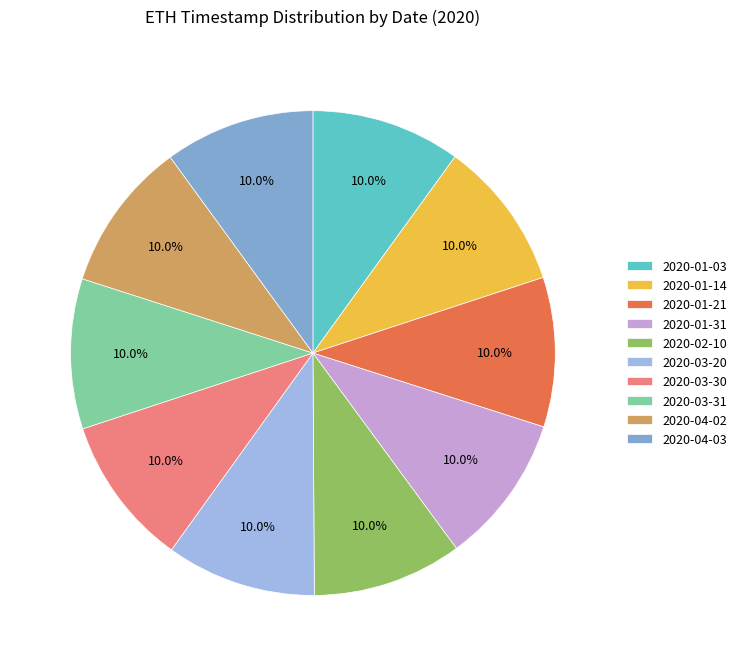

How many slices are in this pie chart?

10